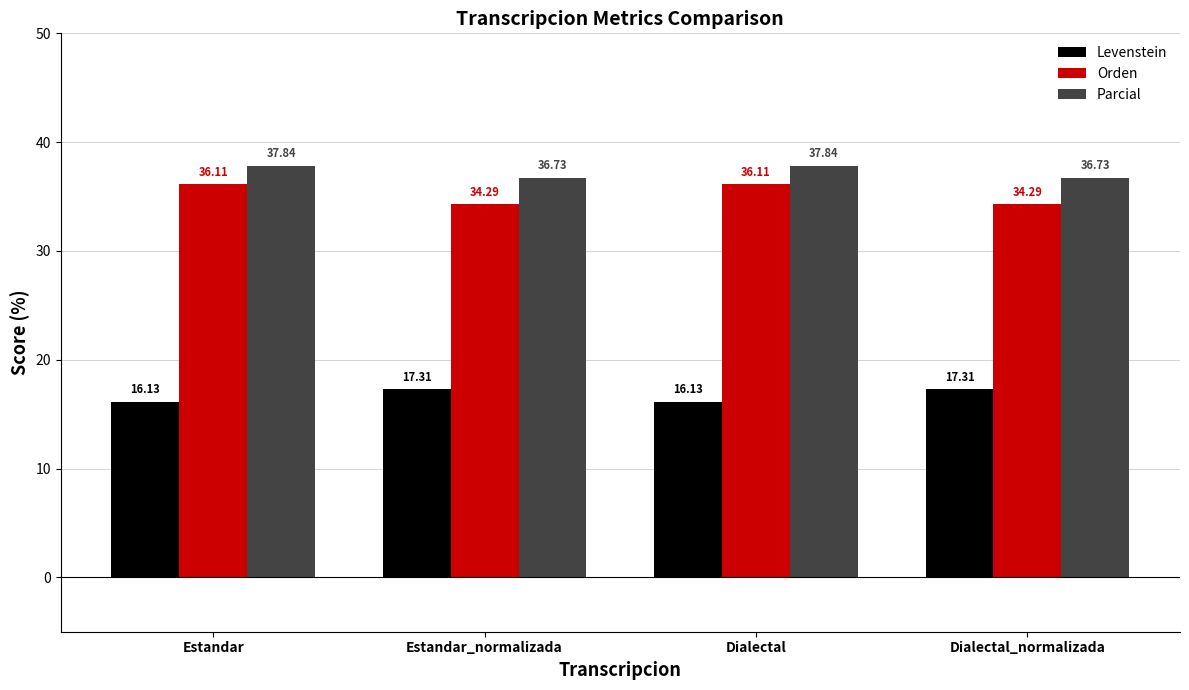

At how many categories does at least one series exceed 21?

4